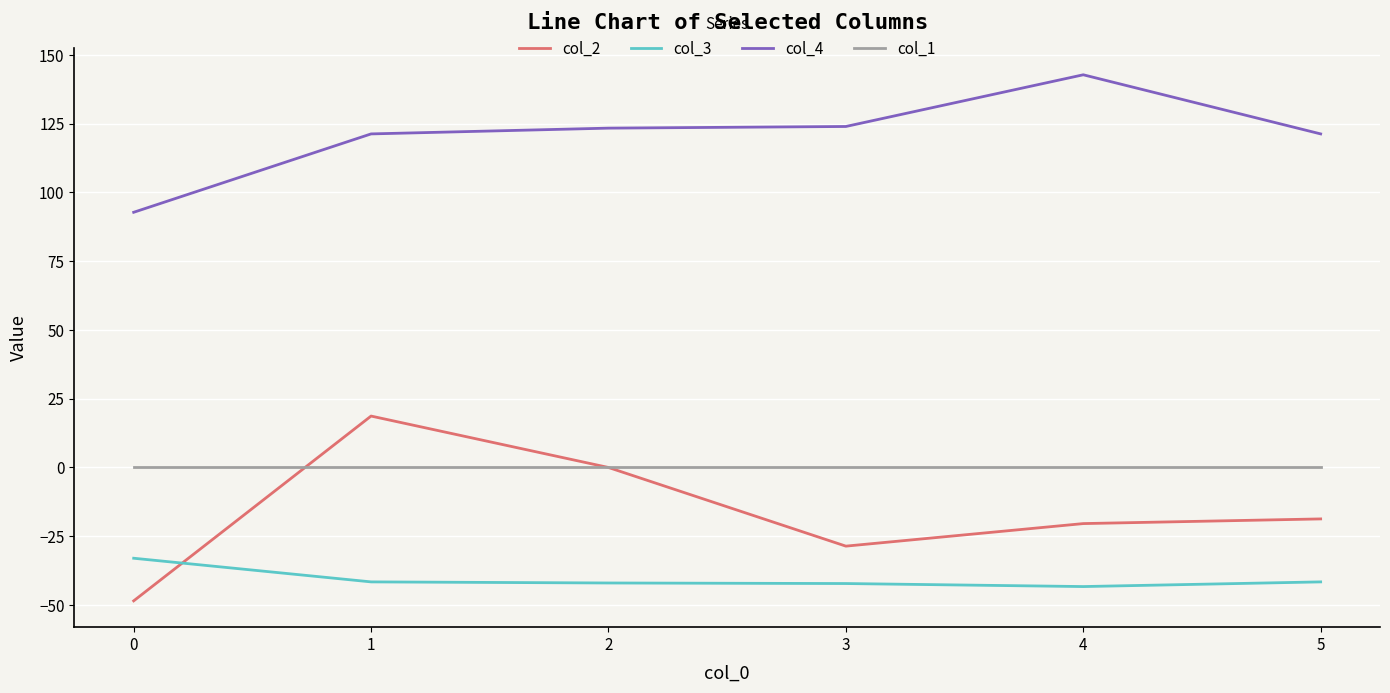

What is the total value across all series at 3?

53.2